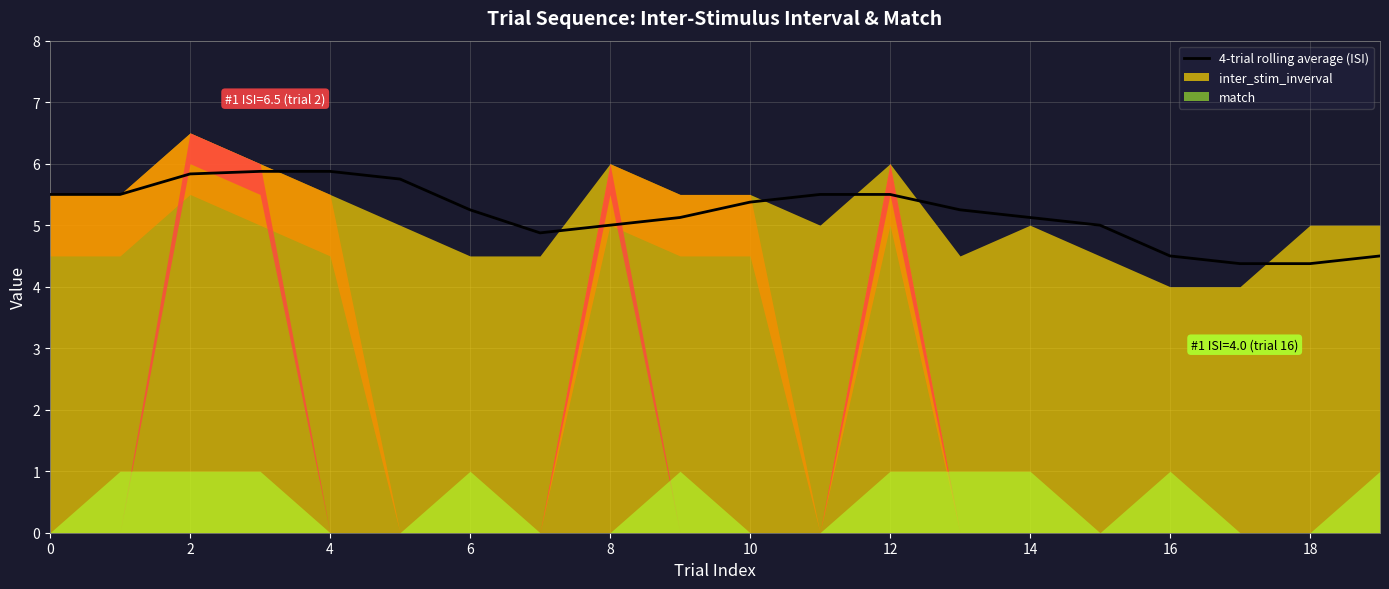

Between 2 and 14, which is larger?

2